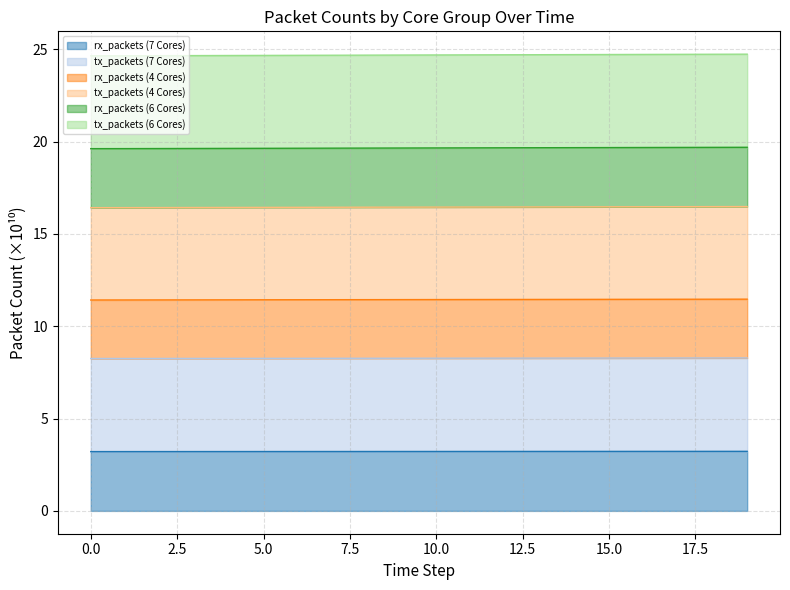

True or false: tx_packets (6 Cores) and tx_packets (7 Cores) cross at least once.

False